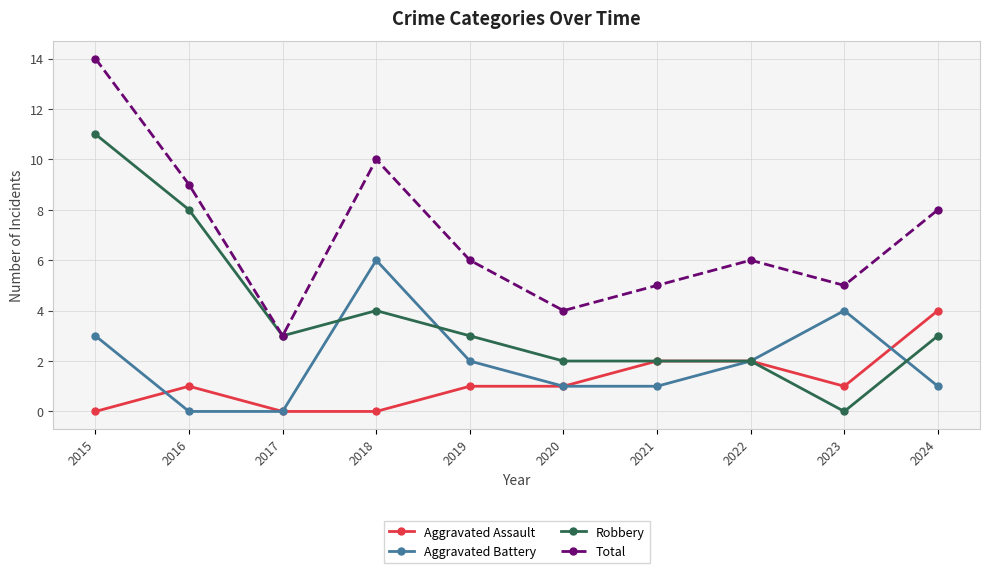

How many Aggravated Assault values are between 0 and 2?

9